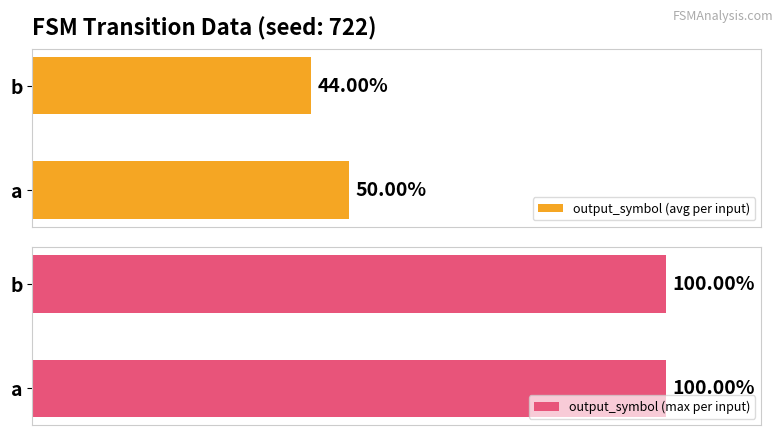

What is the spread (max minus min) of values at 0.2?

0.1